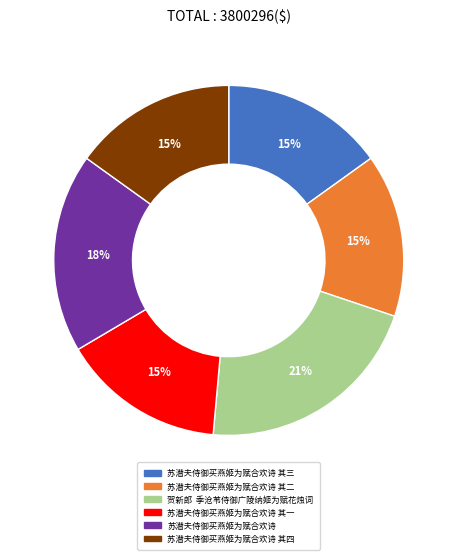

To the nearest percent, what portion does 苏潜夫侍御买燕姬为赋合欢诗 其四 represent?

15%